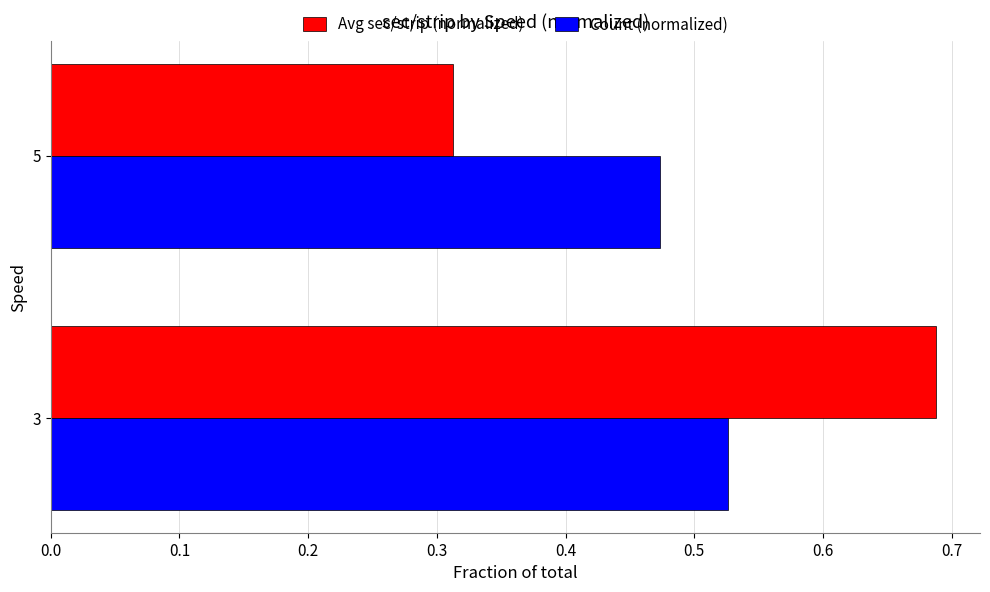

Rank the categories by Avg sec/strip (normalized) value from highest to lowest.

3, 5